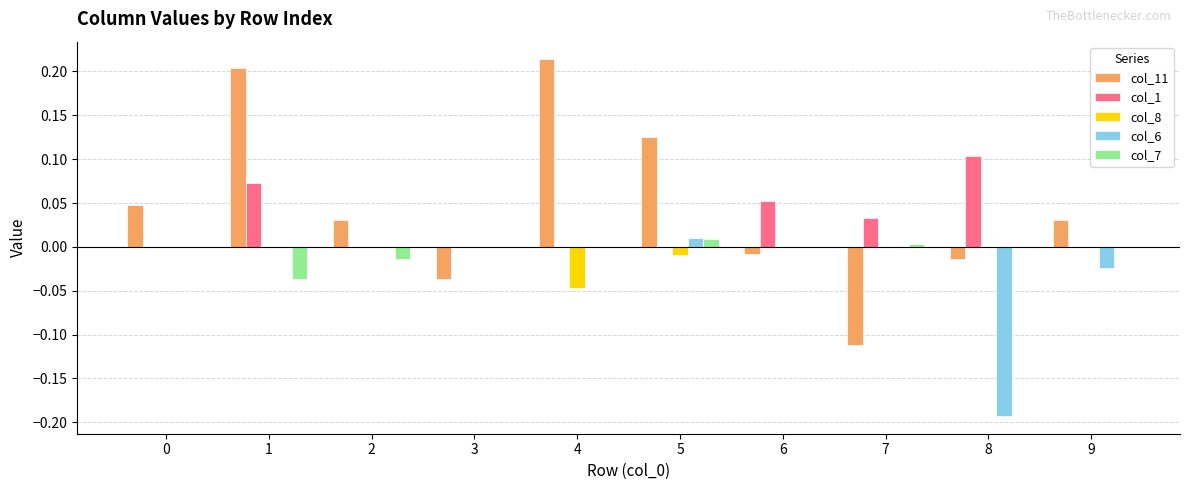

Between 0 and 3, which series saw the biggest shift?

col_11